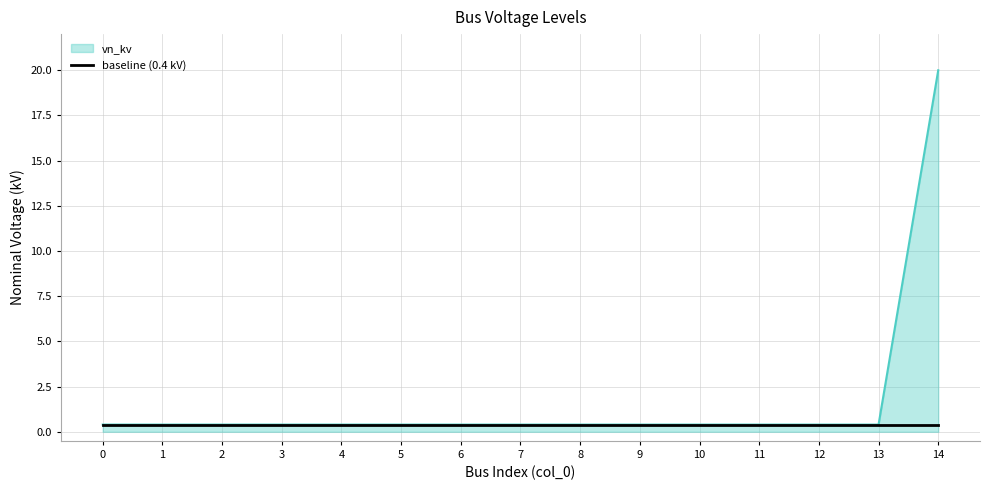

True or false: baseline (0.4 kV) has a value of 0.4 at 4.

True